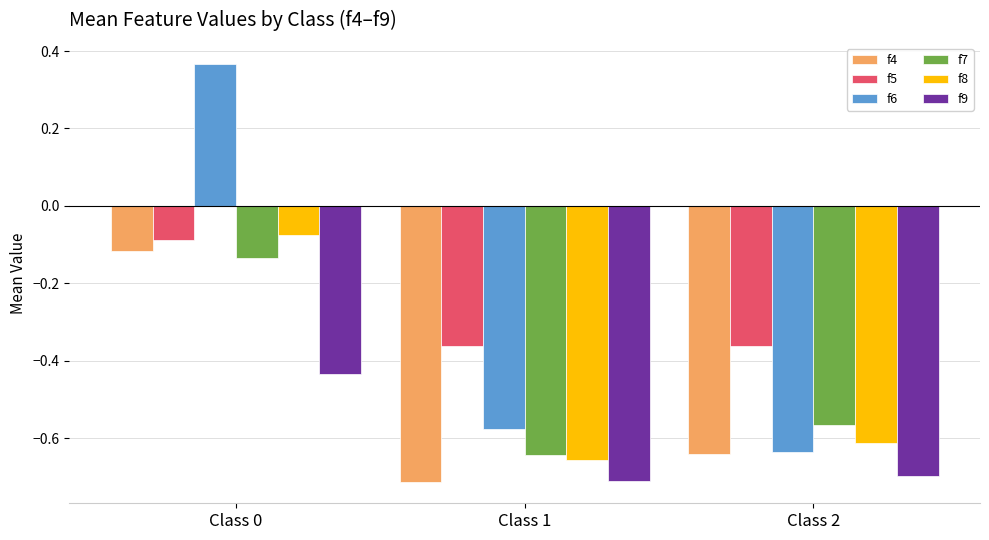

Which series changed the most between Class 1 and Class 2?

f7